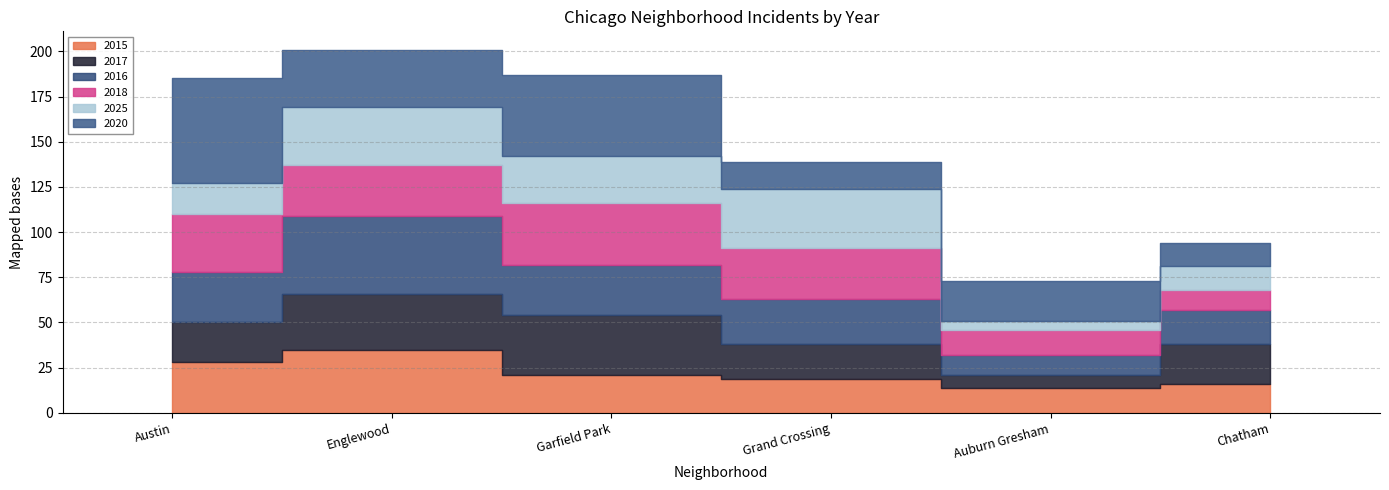

What is the difference between the maximum and minimum values in the 2025 series?

28